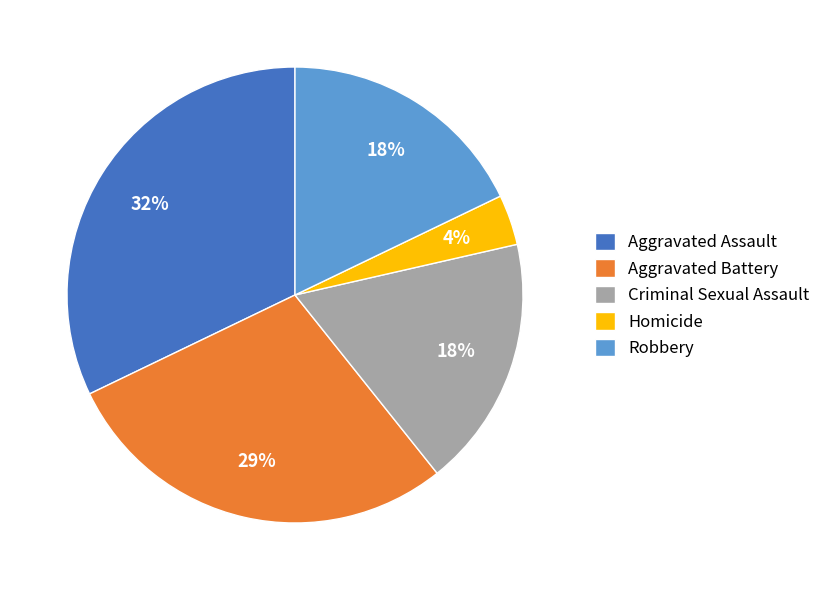

How many segments does this pie chart have?

5